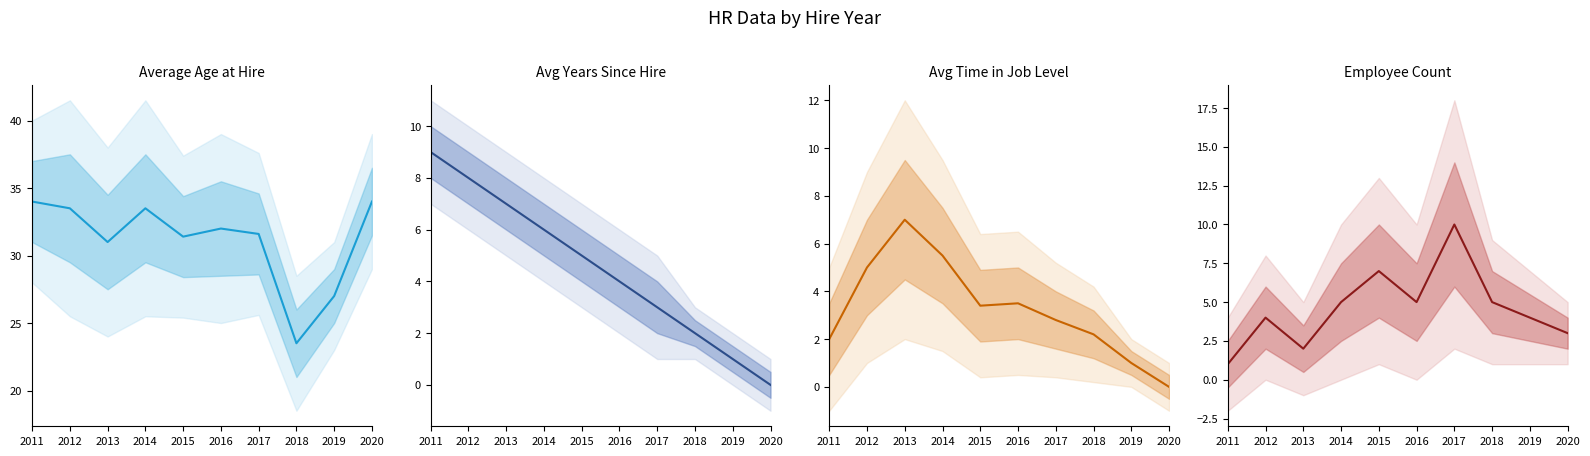

Which series has the largest range (max minus min)?

Avg Age